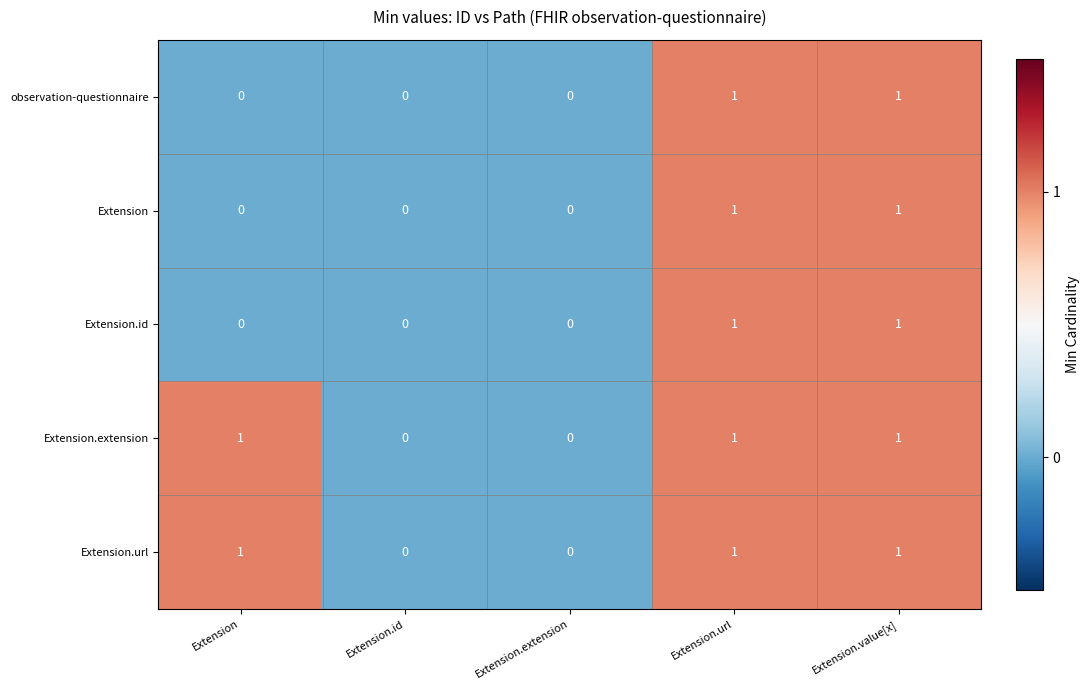

Reading left to right, what are all the values shown in this chart?

observation-questionnaire: Extension=0	Extension.id=0	Extension.extension=0	Extension.url=1	Extension.value[x]=1
Extension: Extension=0	Extension.id=0	Extension.extension=0	Extension.url=1	Extension.value[x]=1
Extension.id: Extension=0	Extension.id=0	Extension.extension=0	Extension.url=1	Extension.value[x]=1
Extension.extension: Extension=1	Extension.id=0	Extension.extension=0	Extension.url=1	Extension.value[x]=1
Extension.url: Extension=1	Extension.id=0	Extension.extension=0	Extension.url=1	Extension.value[x]=1